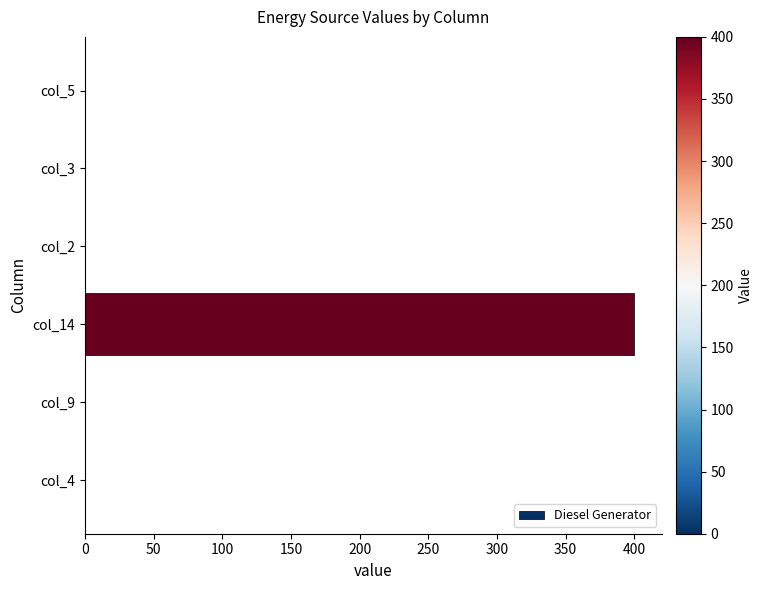

The chart shows a value of 400 at col_14. True or false?

True